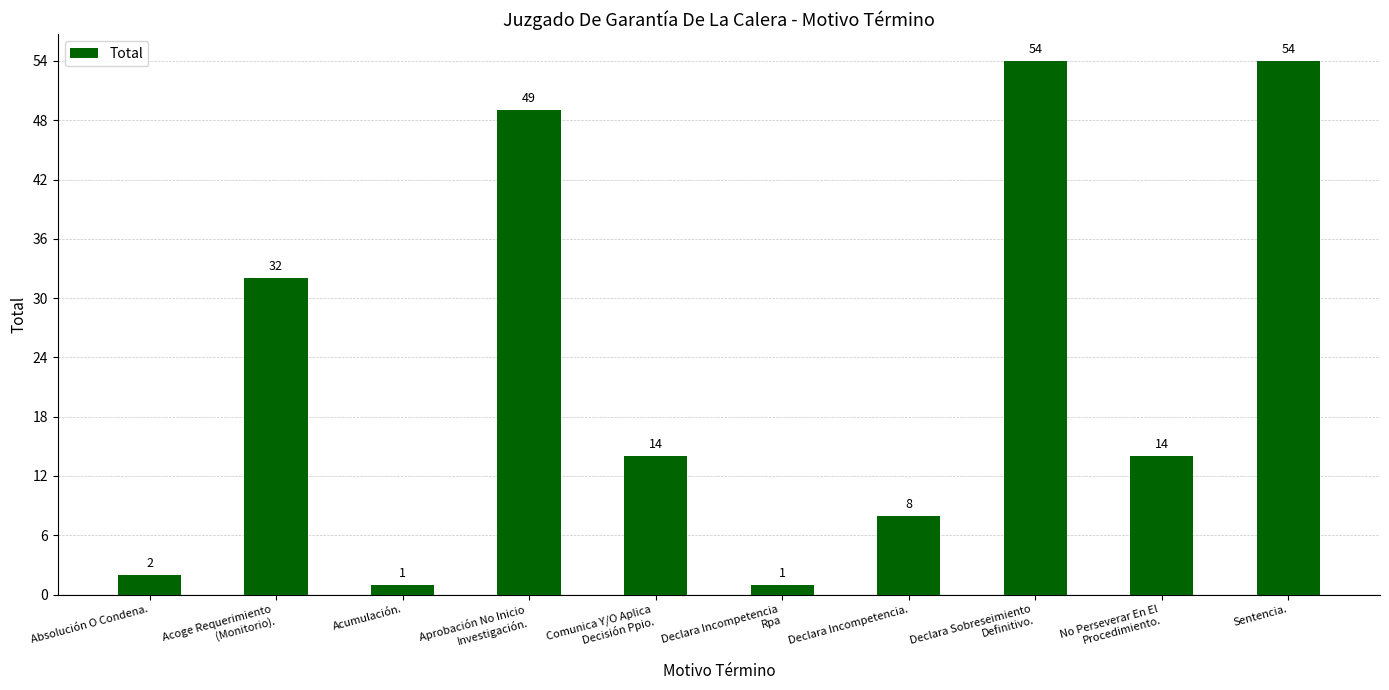

Is it true that the value at No Perseverar En El
Procedimiento. is 14?

True